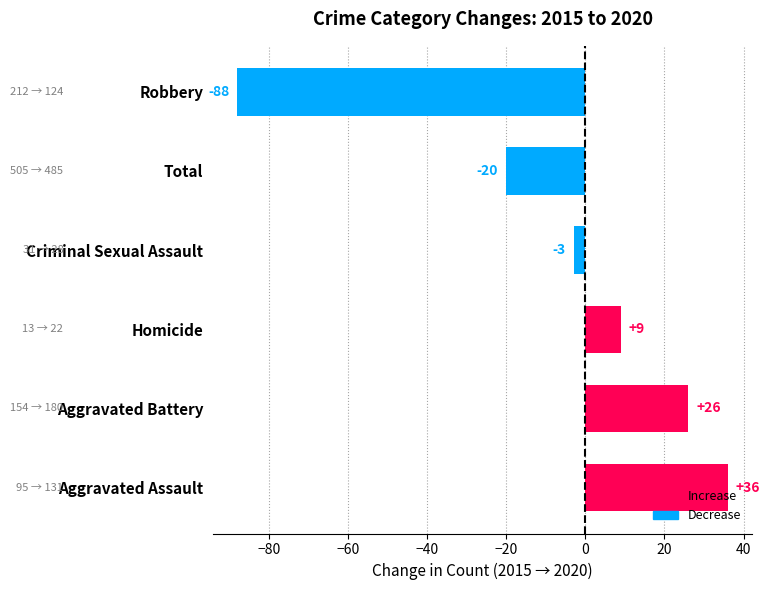

List the labels in order of value, smallest first.

Robbery, Total, Criminal Sexual Assault, Homicide, Aggravated Battery, Aggravated Assault